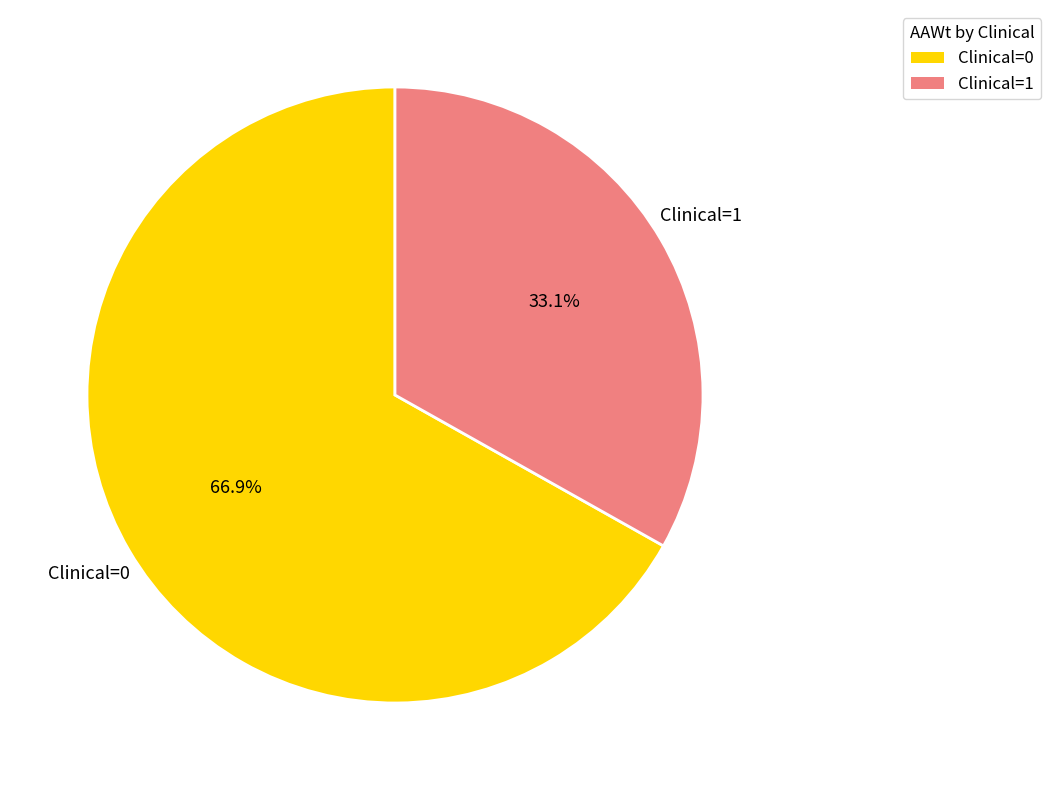

Does Clinical=1 account for over 50% of the chart?

No